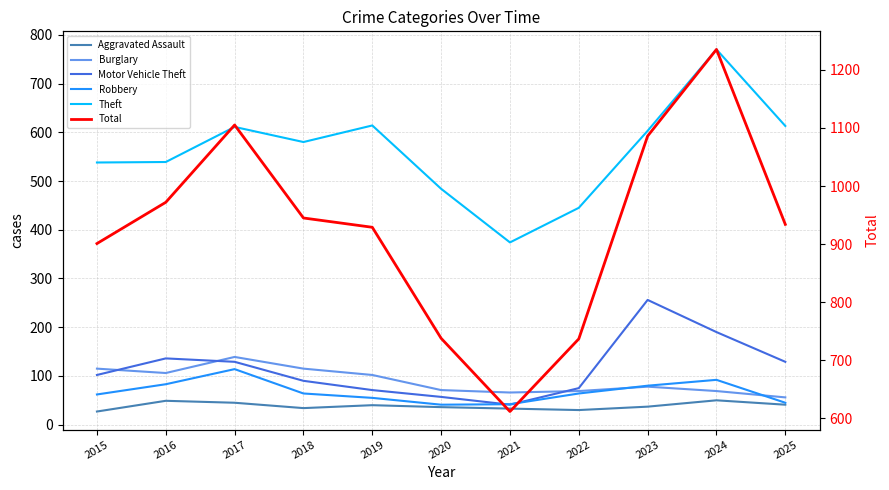

What is the difference between the Motor Vehicle Theft values at 2015 and 2025?

27